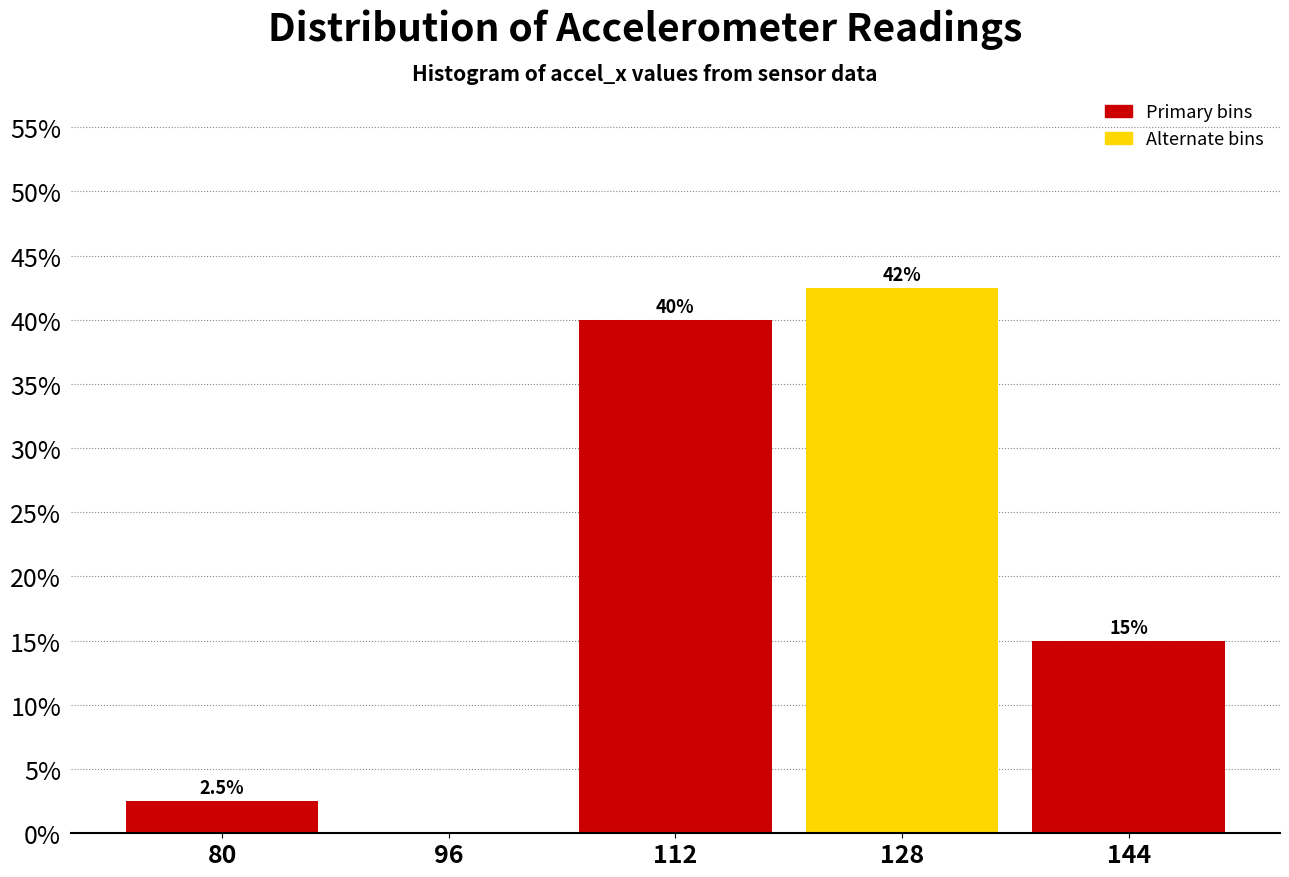

Over which range of the x-axis is the bar tallest?

120 to 136